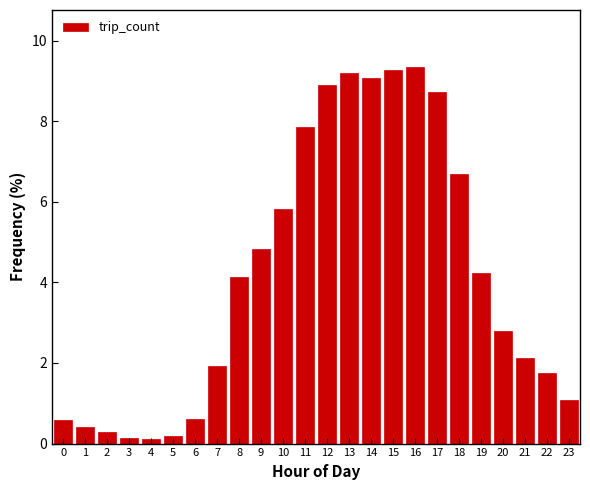

Reading left to right, extract all data points from this chart.

0=0.6	1=0.4	2=0.3	3=0.1	4=0.1	5=0.2	6=0.6	7=1.9	8=4.1	9=4.8	10=5.8	11=7.9	12=8.9	13=9.2	14=9.1	15=9.3	16=9.4	17=8.7	18=6.7	19=4.2	20=2.8	21=2.1	22=1.7	23=1.1